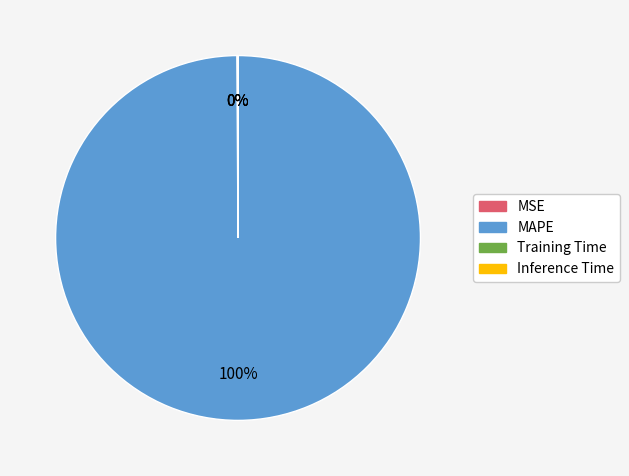

Is it true that MAPE is 100% of the pie?

True